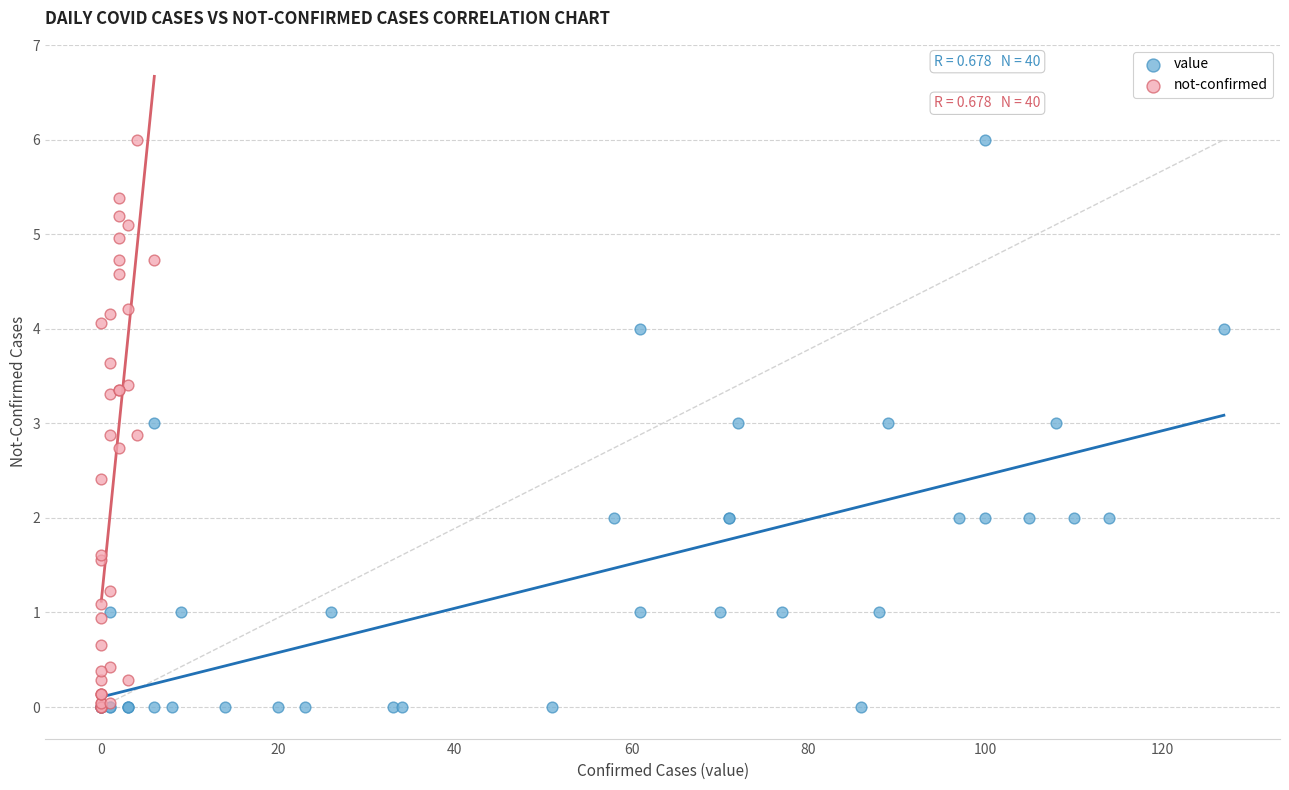

What are all the series names shown in the legend?

value, not-confirmed